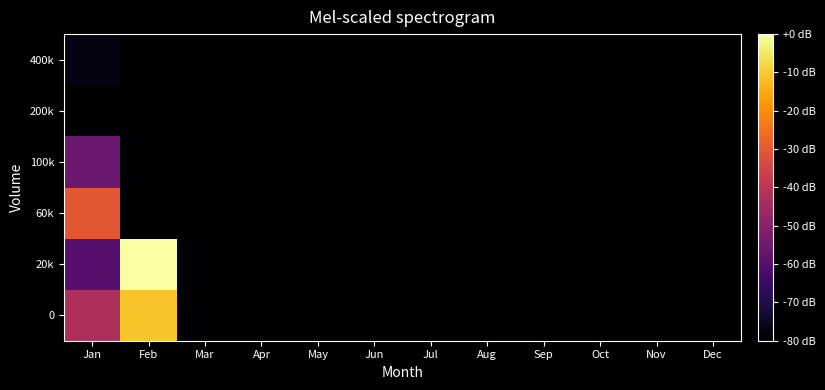

Reading right to left, extract all data points from this chart.

0: Dec=-80.0	Nov=-80.0	Oct=-80.0	Sep=-80.0	Aug=-80.0	Jul=-80.0	Jun=-80.0	May=-80.0	Apr=-80.0	Mar=-80.0	Feb=-11.1	Jan=-43.0
20k: Dec=-80.0	Nov=-80.0	Oct=-80.0	Sep=-80.0	Aug=-80.0	Jul=-80.0	Jun=-80.0	May=-80.0	Apr=-80.0	Mar=-80.0	Feb=0.0	Jan=-60.2
60k: Dec=-80.0	Nov=-80.0	Oct=-80.0	Sep=-80.0	Aug=-80.0	Jul=-80.0	Jun=-80.0	May=-80.0	Apr=-80.0	Mar=-80.0	Feb=-80.0	Jan=-30.3
100k: Dec=-80.0	Nov=-80.0	Oct=-80.0	Sep=-80.0	Aug=-80.0	Jul=-80.0	Jun=-80.0	May=-80.0	Apr=-80.0	Mar=-80.0	Feb=-80.0	Jan=-56.1
200k: Dec=-80.0	Nov=-80.0	Oct=-80.0	Sep=-80.0	Aug=-80.0	Jul=-80.0	Jun=-80.0	May=-80.0	Apr=-80.0	Mar=-80.0	Feb=-80.0	Jan=-80.0
400k: Dec=-80.0	Nov=-80.0	Oct=-80.0	Sep=-80.0	Aug=-80.0	Jul=-80.0	Jun=-80.0	May=-80.0	Apr=-80.0	Mar=-80.0	Feb=-80.0	Jan=-77.6